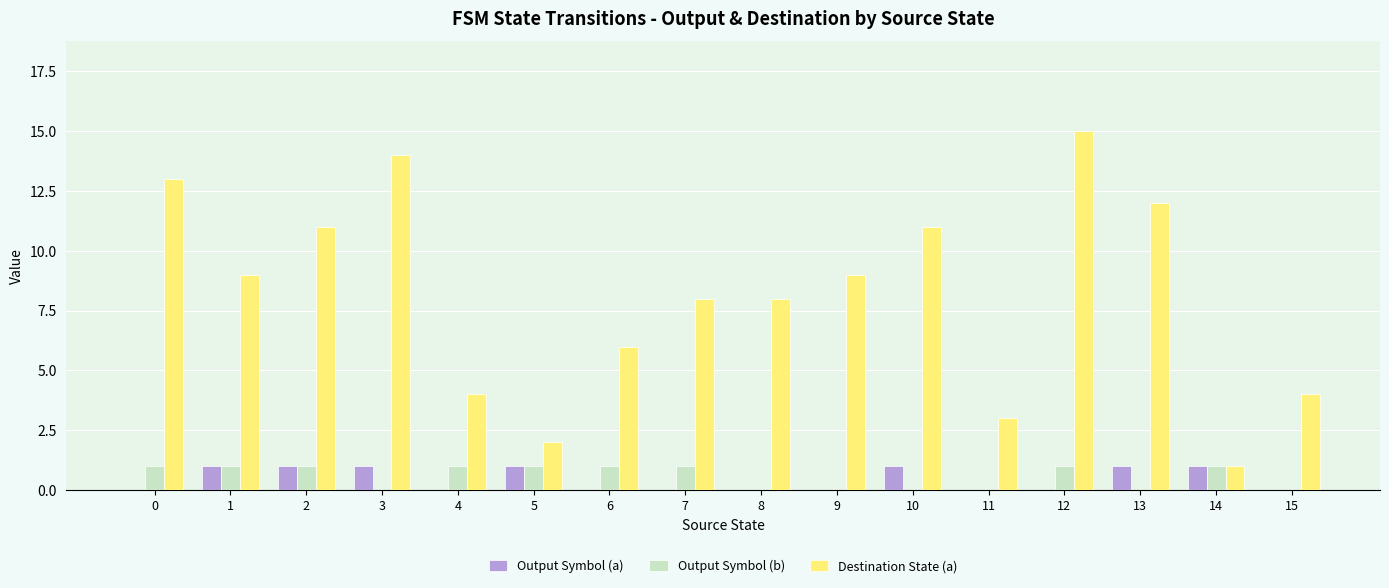

True or false: Output Symbol (a) has a value of 0 at 4.

True